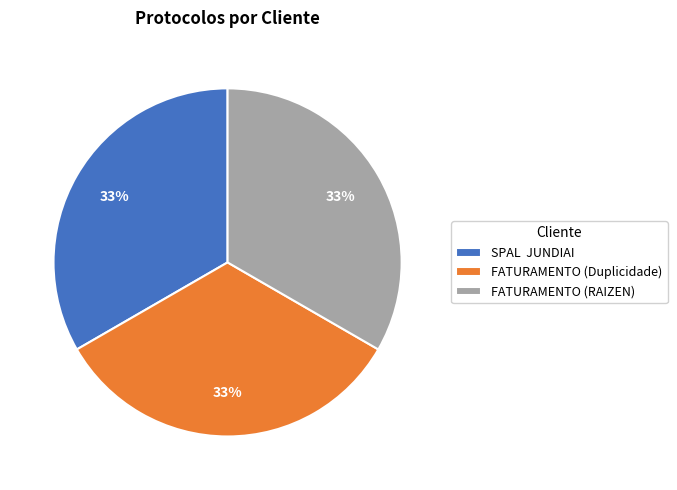

The FATURAMENTO (RAIZEN) slice represents 42% of the pie. True or false?

False